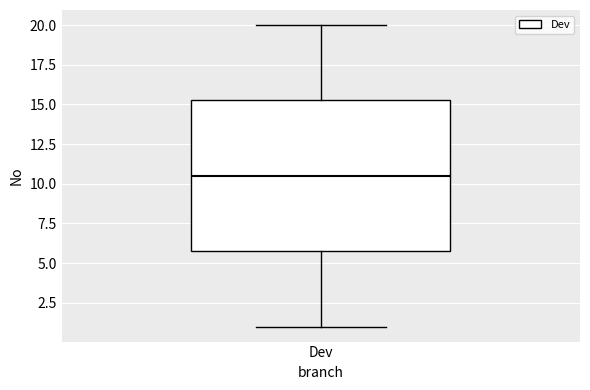

Where is the upper edge of the box for Dev on the y-axis? The values are not printed on the chart, so give them approximately, as read against the axis.

15.5